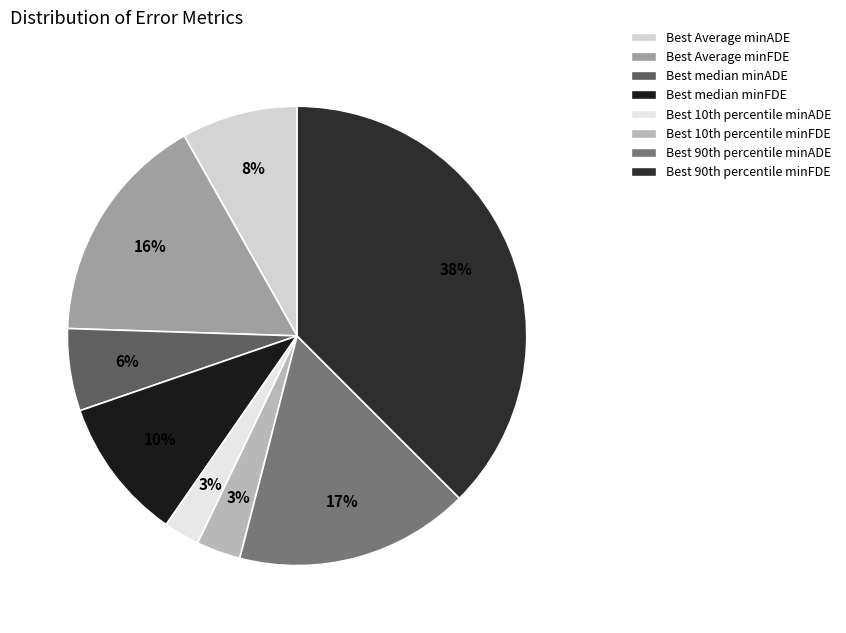

How many slices are in this pie chart?

8